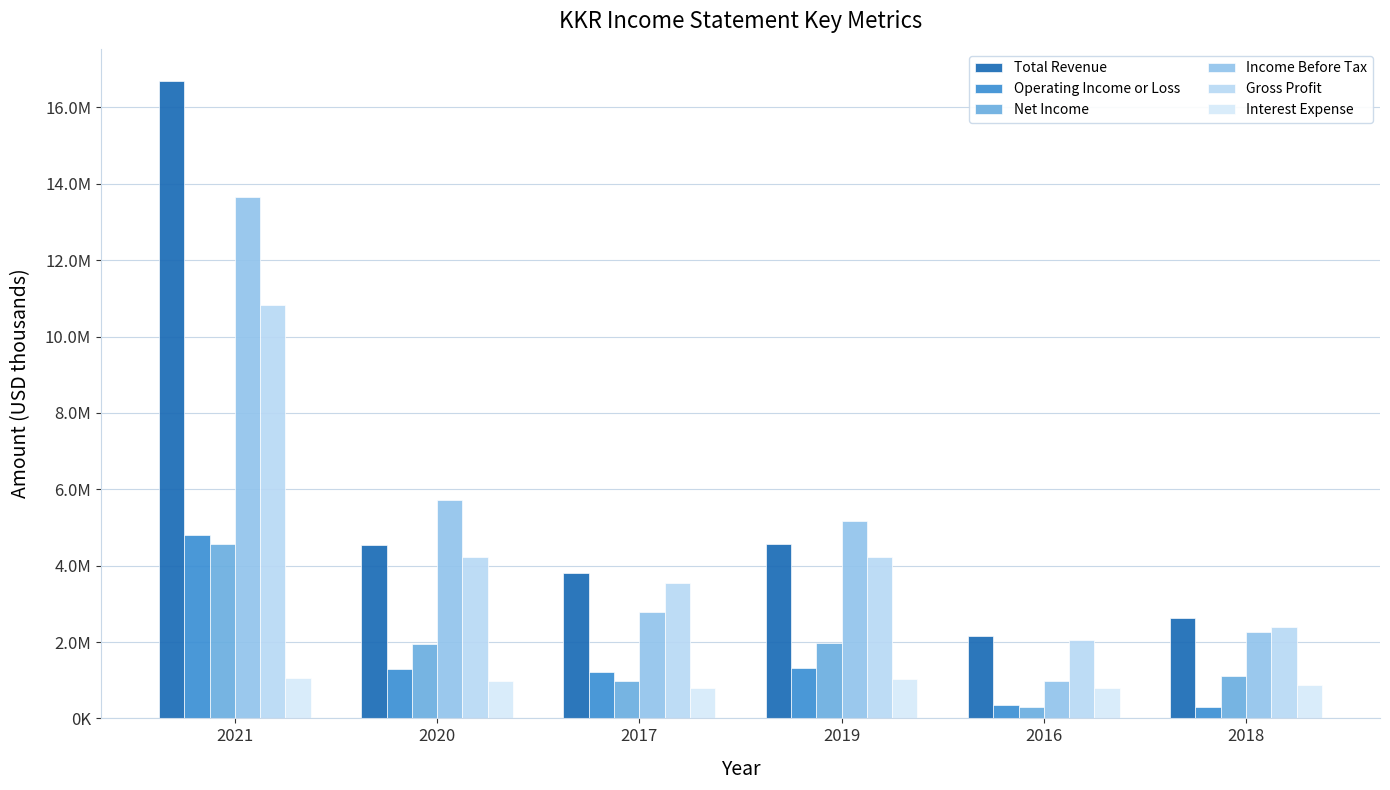

Reading left to right, transcribe all the data shown in this chart.

Total Revenue: 2021=16700700	2020=4530300	2017=3814700	2019=4561800	2016=2168700	2018=2627800
Operating Income or Loss: 2021=4813600	2020=1297800	2017=1220600	2019=1312500	2016=344500	2018=306400
Net Income: 2021=4560800	2020=1946000	2017=984900	2019=1971700	2016=287100	2018=1097700
Income Before Tax: 2021=13648400	2020=5726700	2017=2784400	2019=5168300	2016=975200	2018=2256800
Gross Profit: 2021=10825800	2020=4230900	2017=3557300	2019=4220900	2016=2040000	2018=2395800
Interest Expense: 2021=1070400	2020=969900	2017=808900	2019=1043600	2016=790000	2018=876000